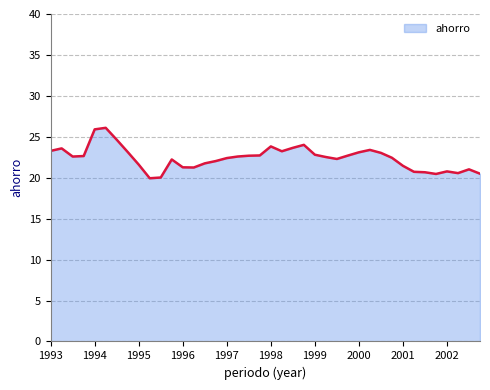

What is the difference between the maximum and minimum values?

6.2